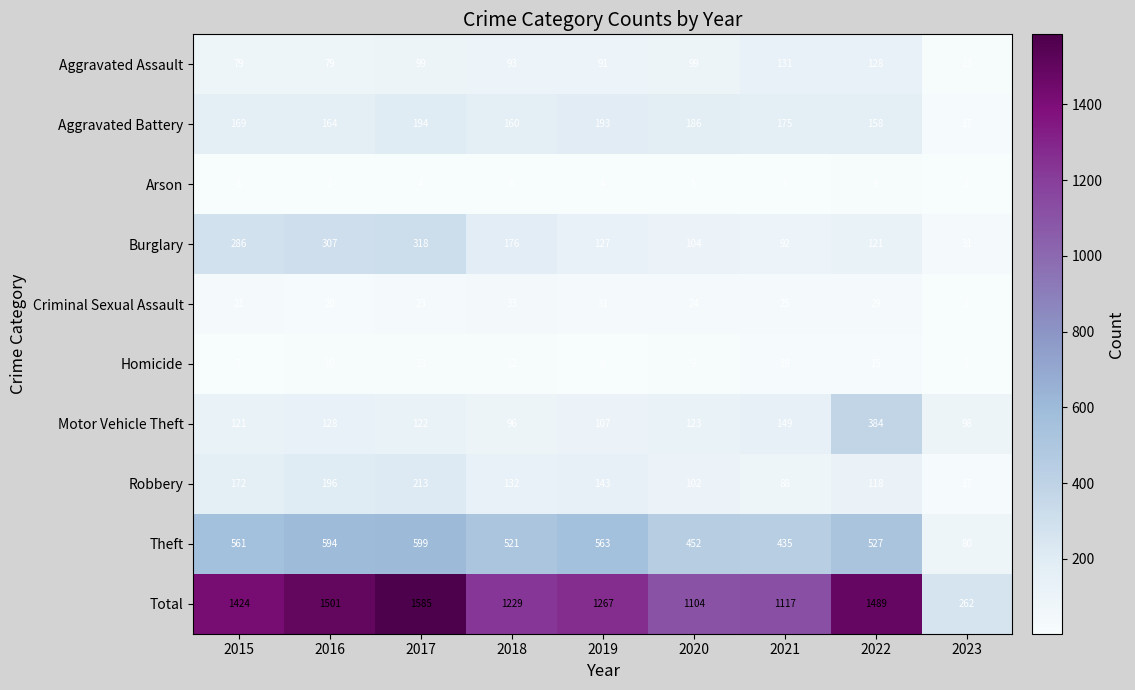

Is it true that Aggravated Battery equals 208 at 2022?

False